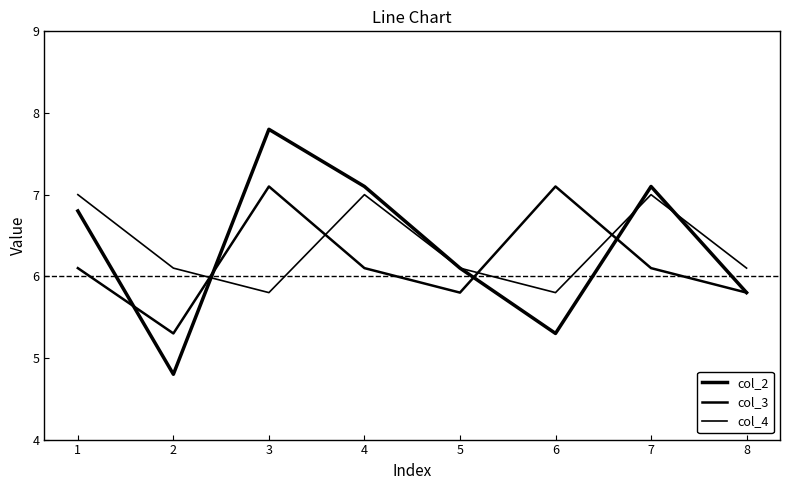

How many lines are shown in the chart?

3